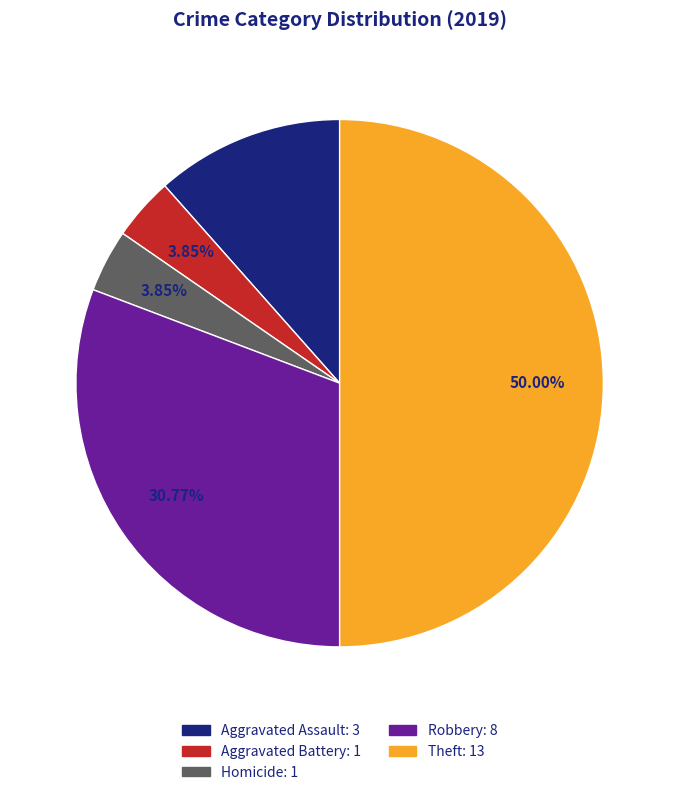

How many slices are in this pie chart?

5